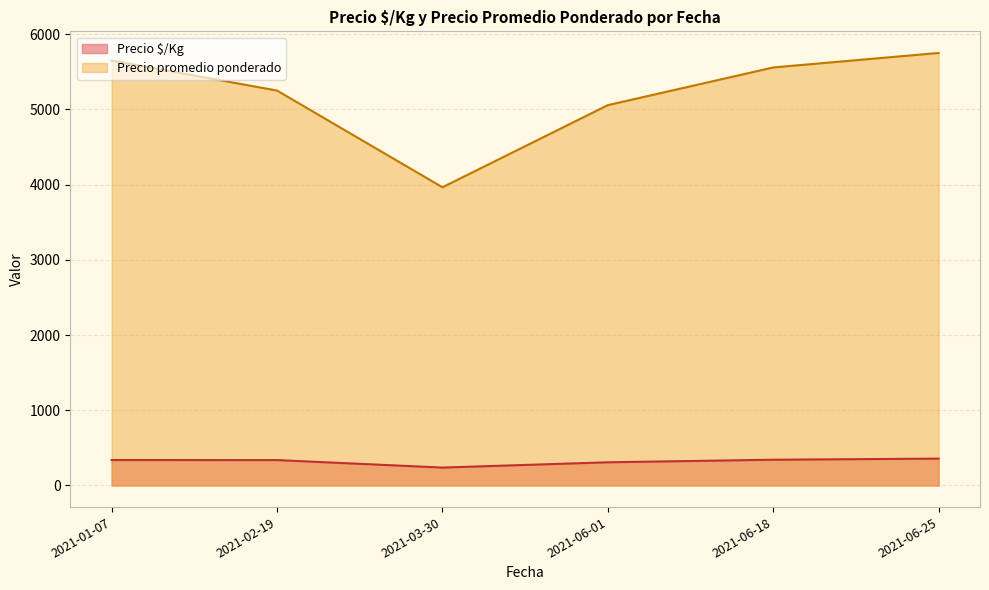

Between 2021-03-30 and 2021-02-19, which is larger?

2021-02-19